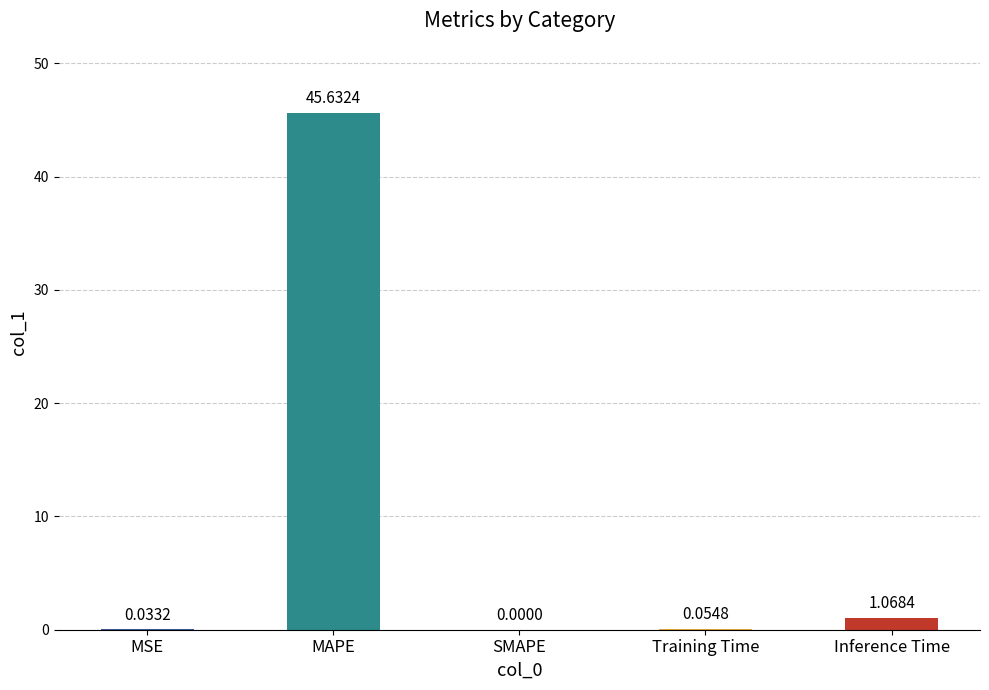

What is the maximum value shown in the chart?

45.6